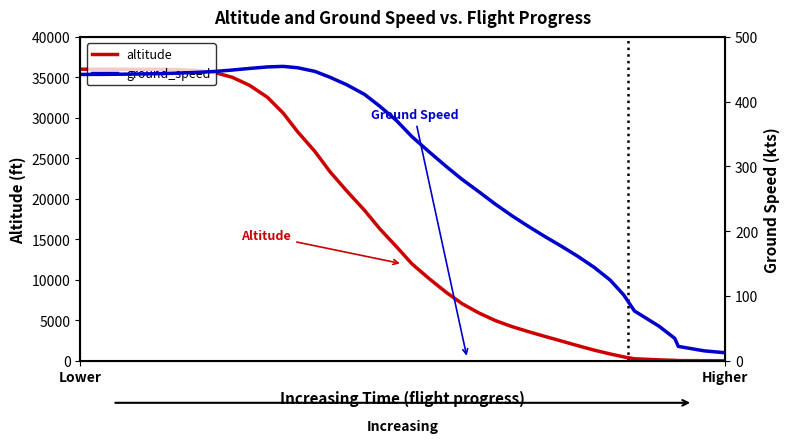

What is the highest value of the altitude series?

36009.4